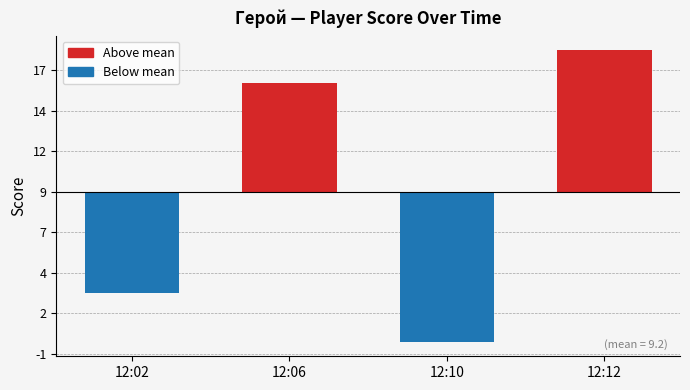

Which has a higher value, 12:12 or 12:06?

12:12